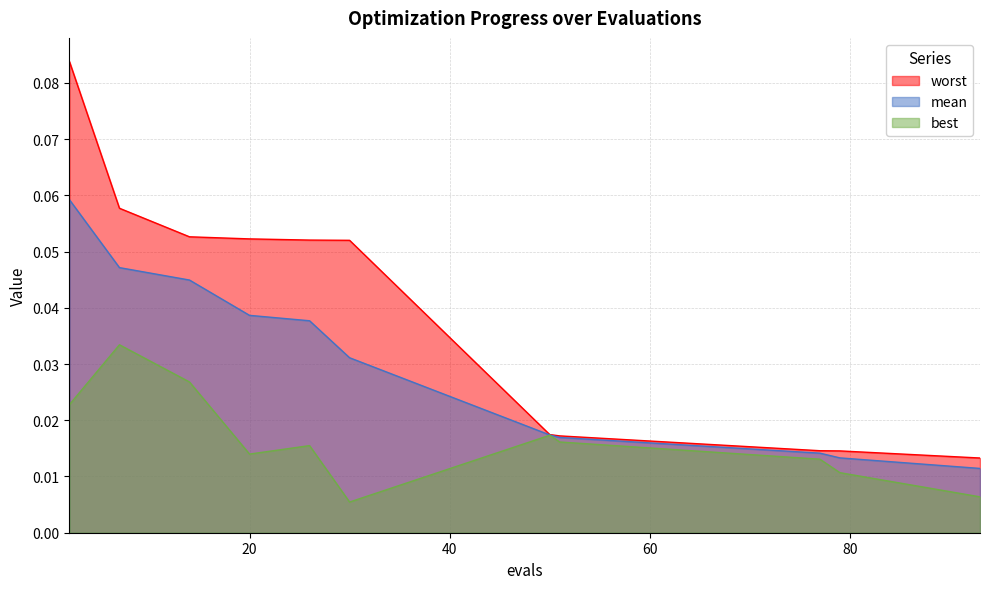

Rank the series by their average value, from lowest to highest.

best, mean, worst